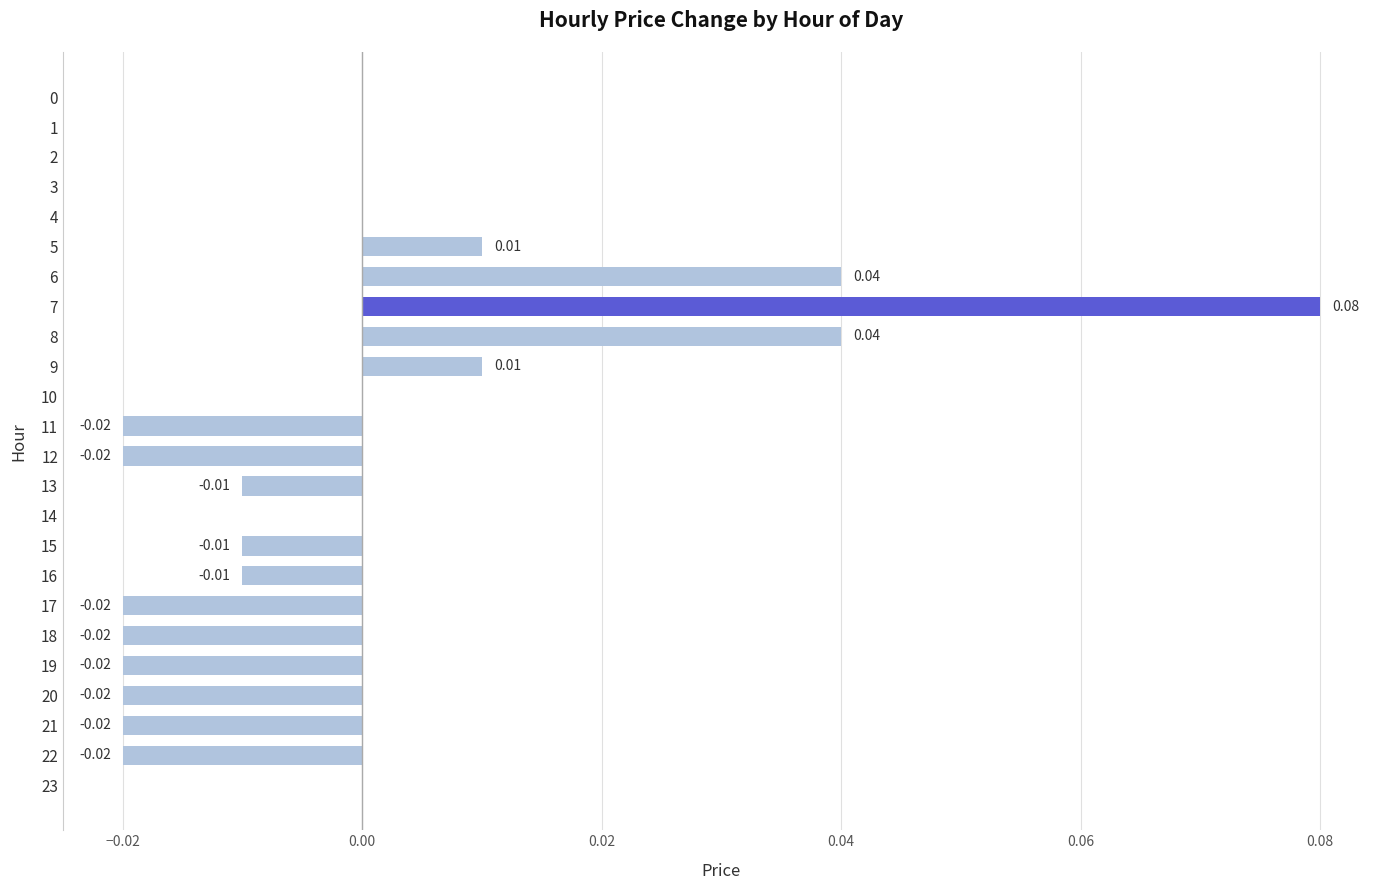

Between 7 and 8, which is larger?

7